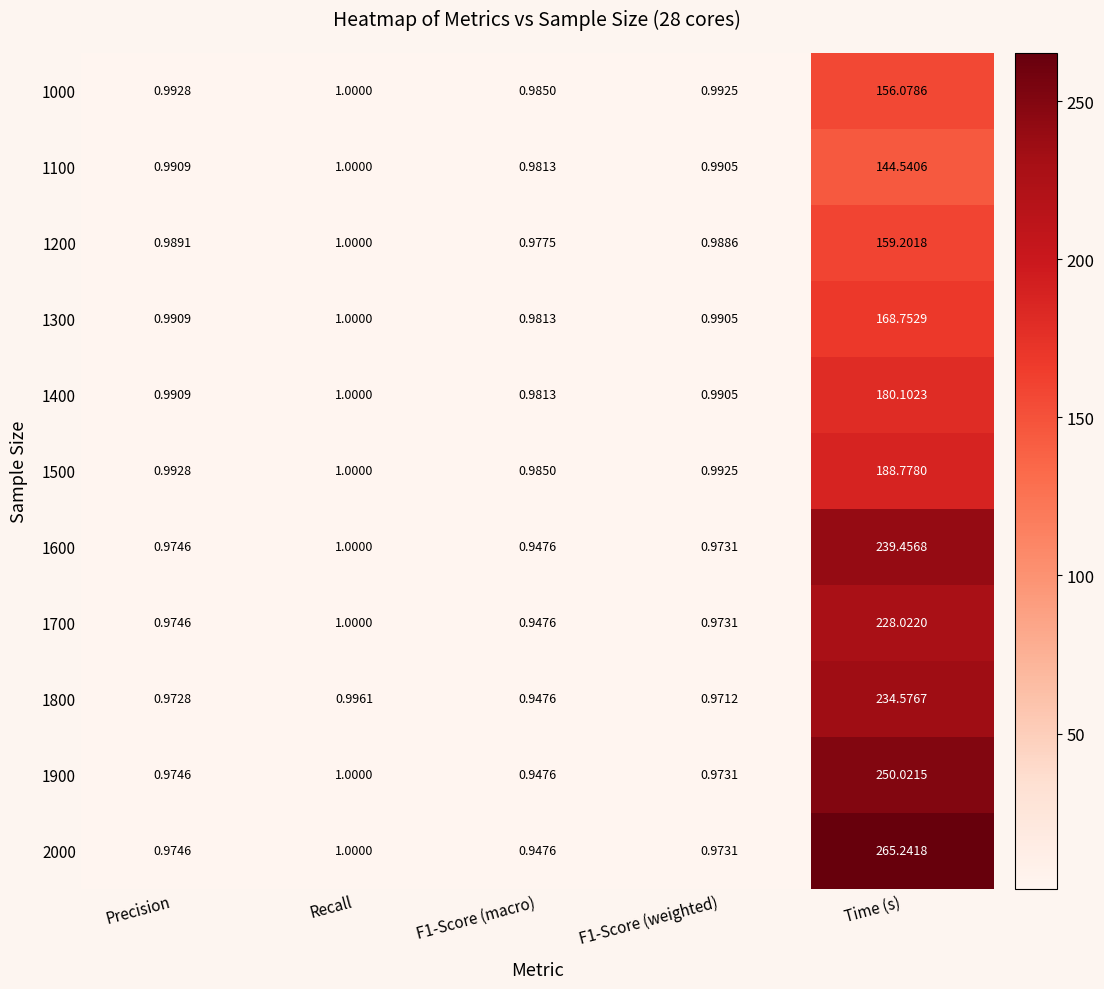

Which series has the largest total across all categories?

2000